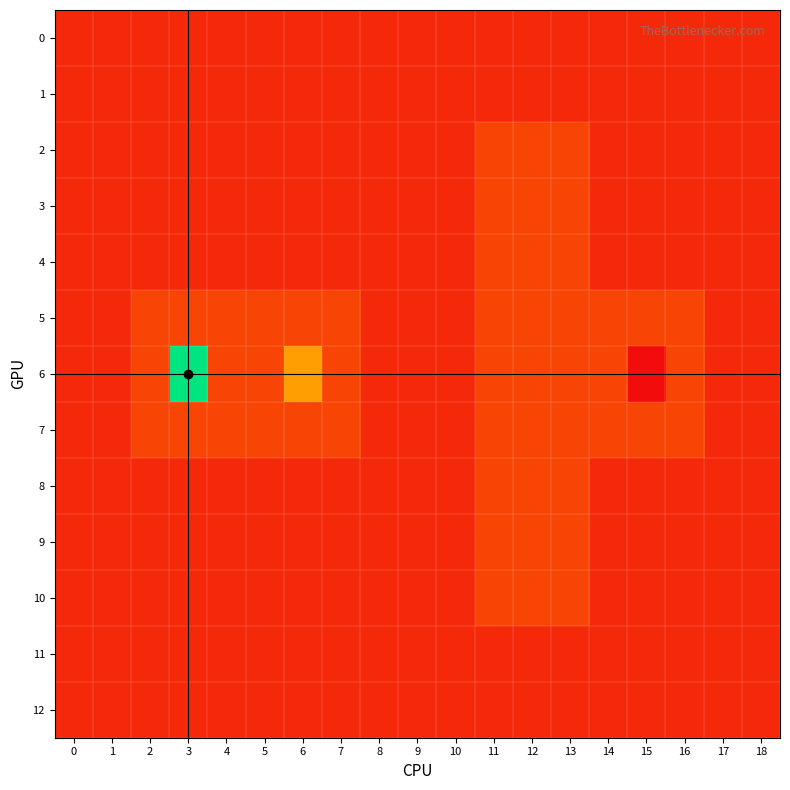

Which has a higher value, 3 or 6?

3